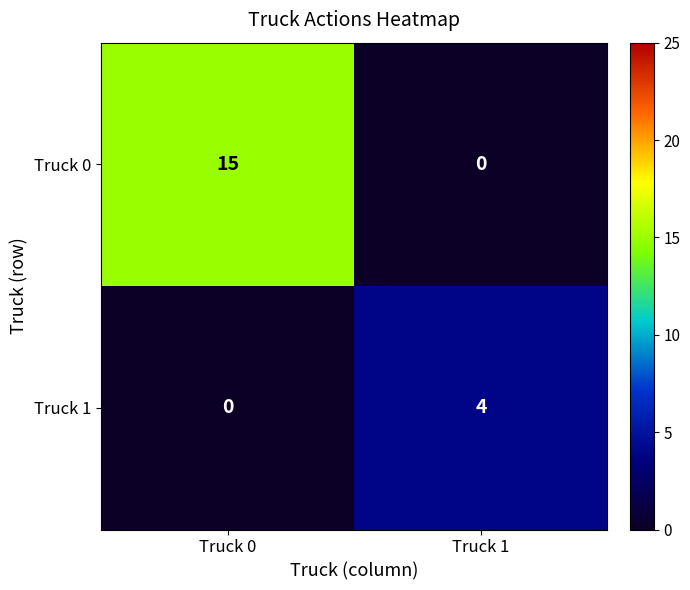

Reading right to left, extract all data points from this chart.

Truck 0: Truck 1=0	Truck 0=15
Truck 1: Truck 1=4	Truck 0=0